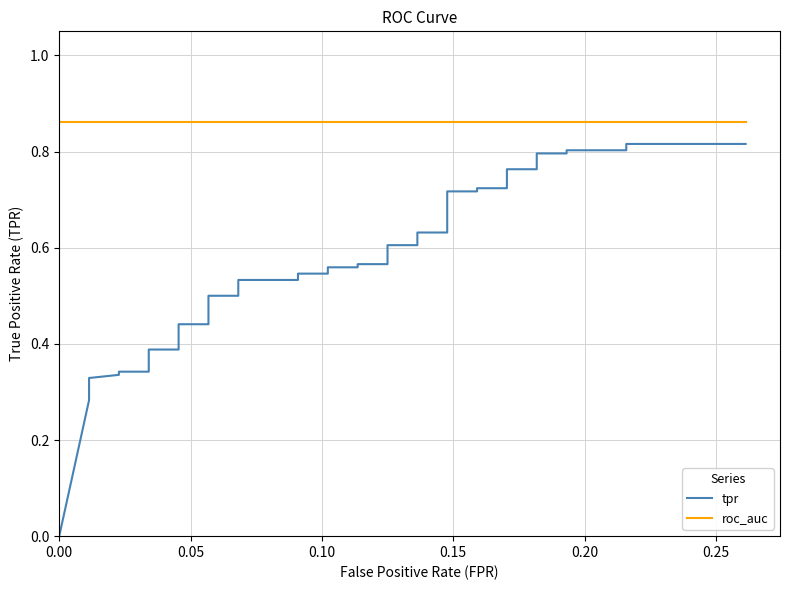

Which series has the largest range (max minus min)?

tpr